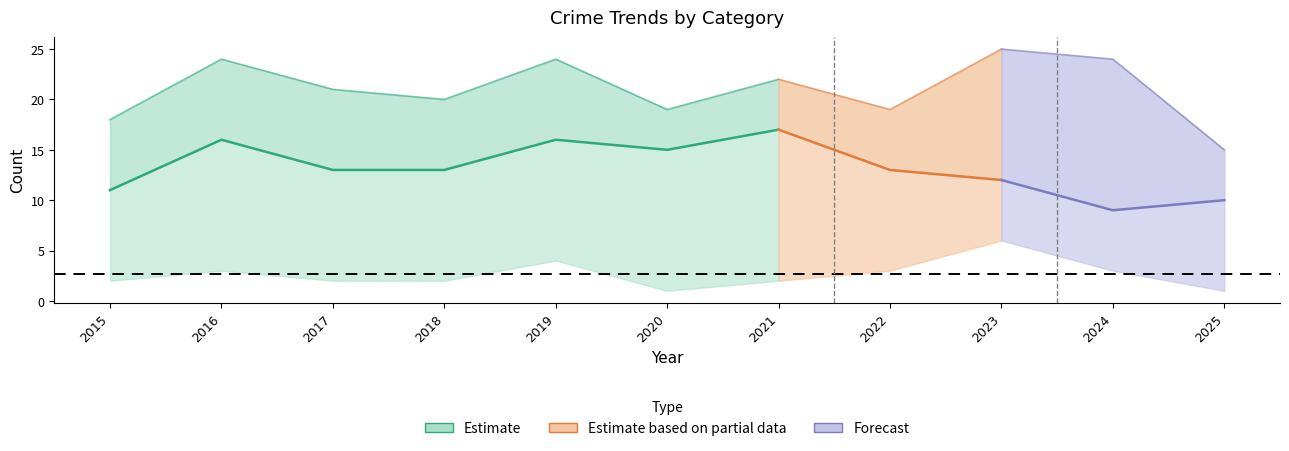

Is it true that Robbery equals 13 at 2017?

True